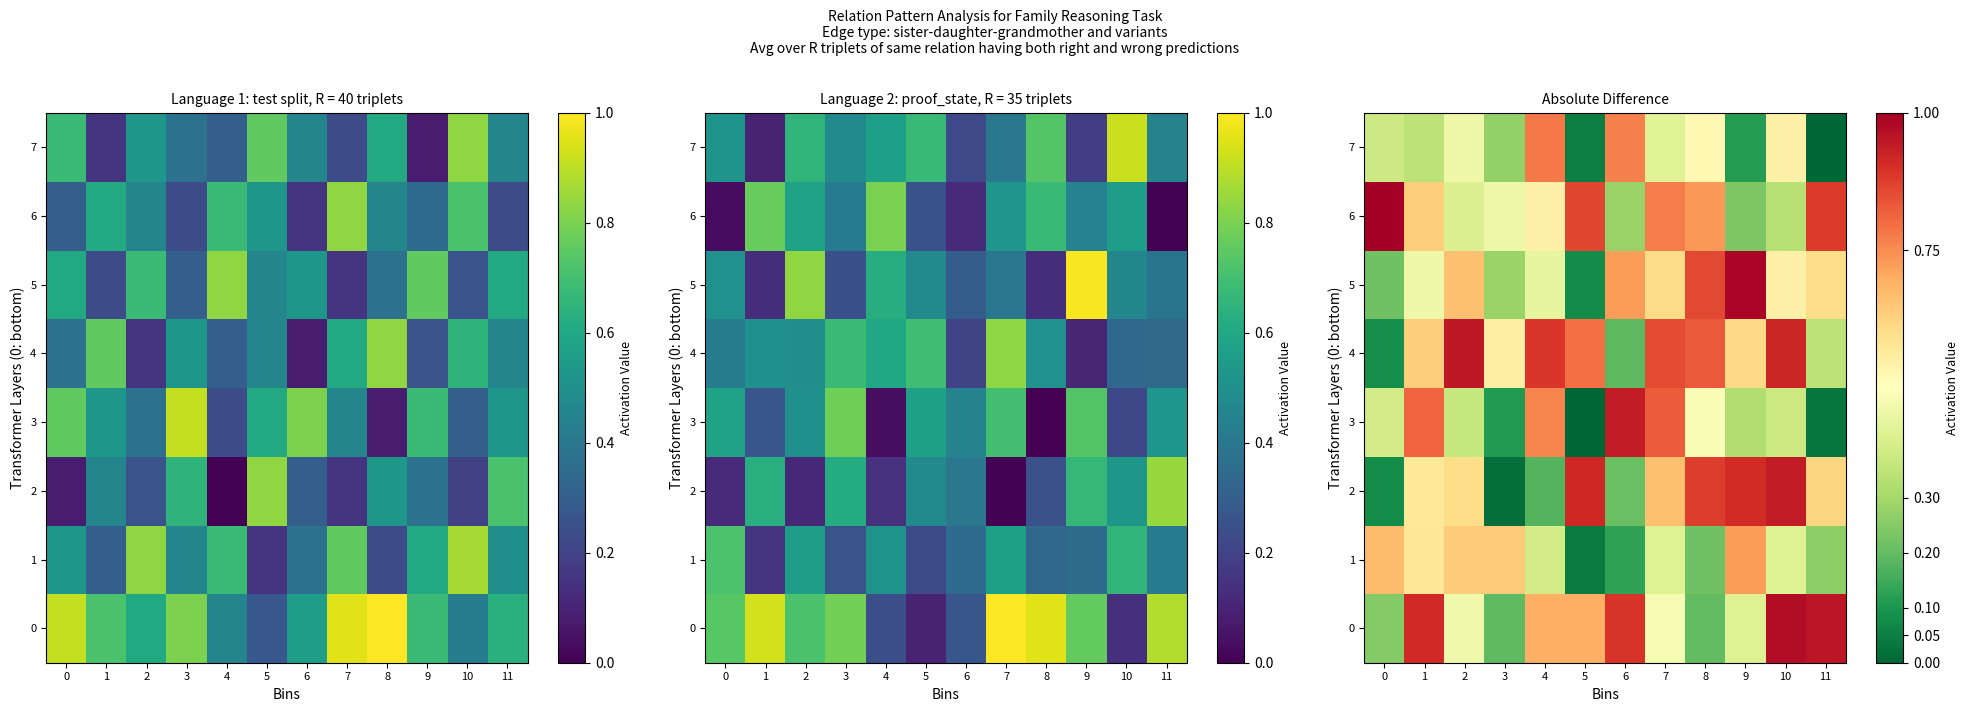

What is the spread (max minus min) of values at 7?

0.4